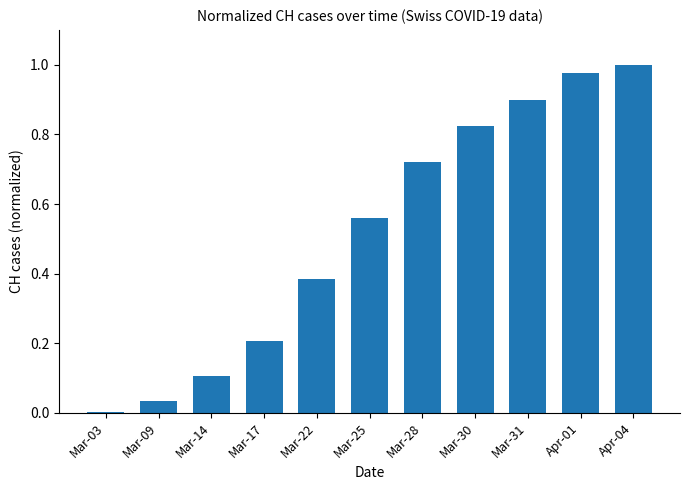

Which category has the highest value across all series?

Apr-04